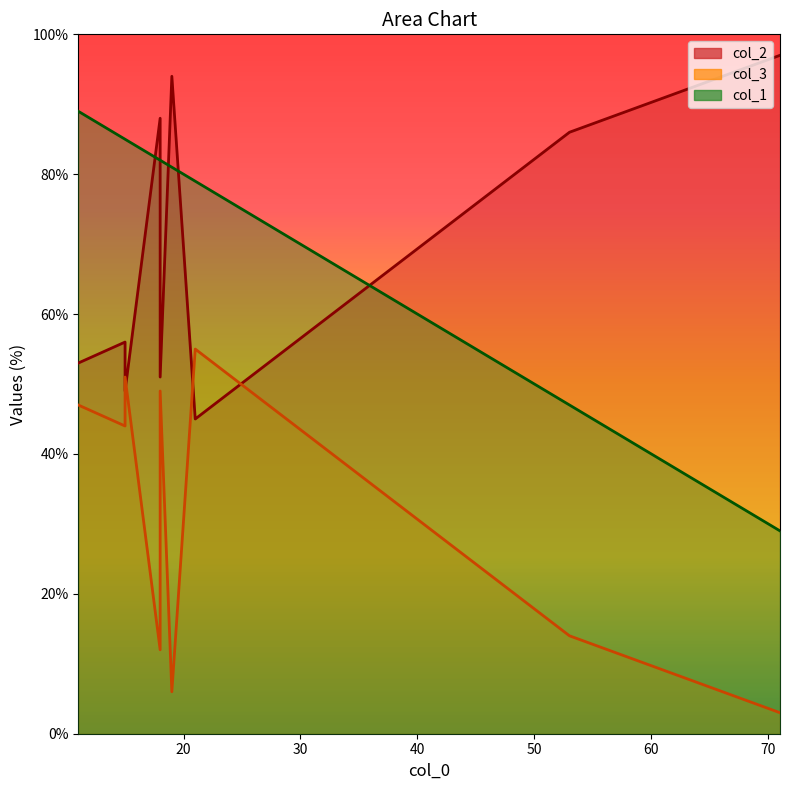

The col_3 series shows 20 at 15. True or false?

False